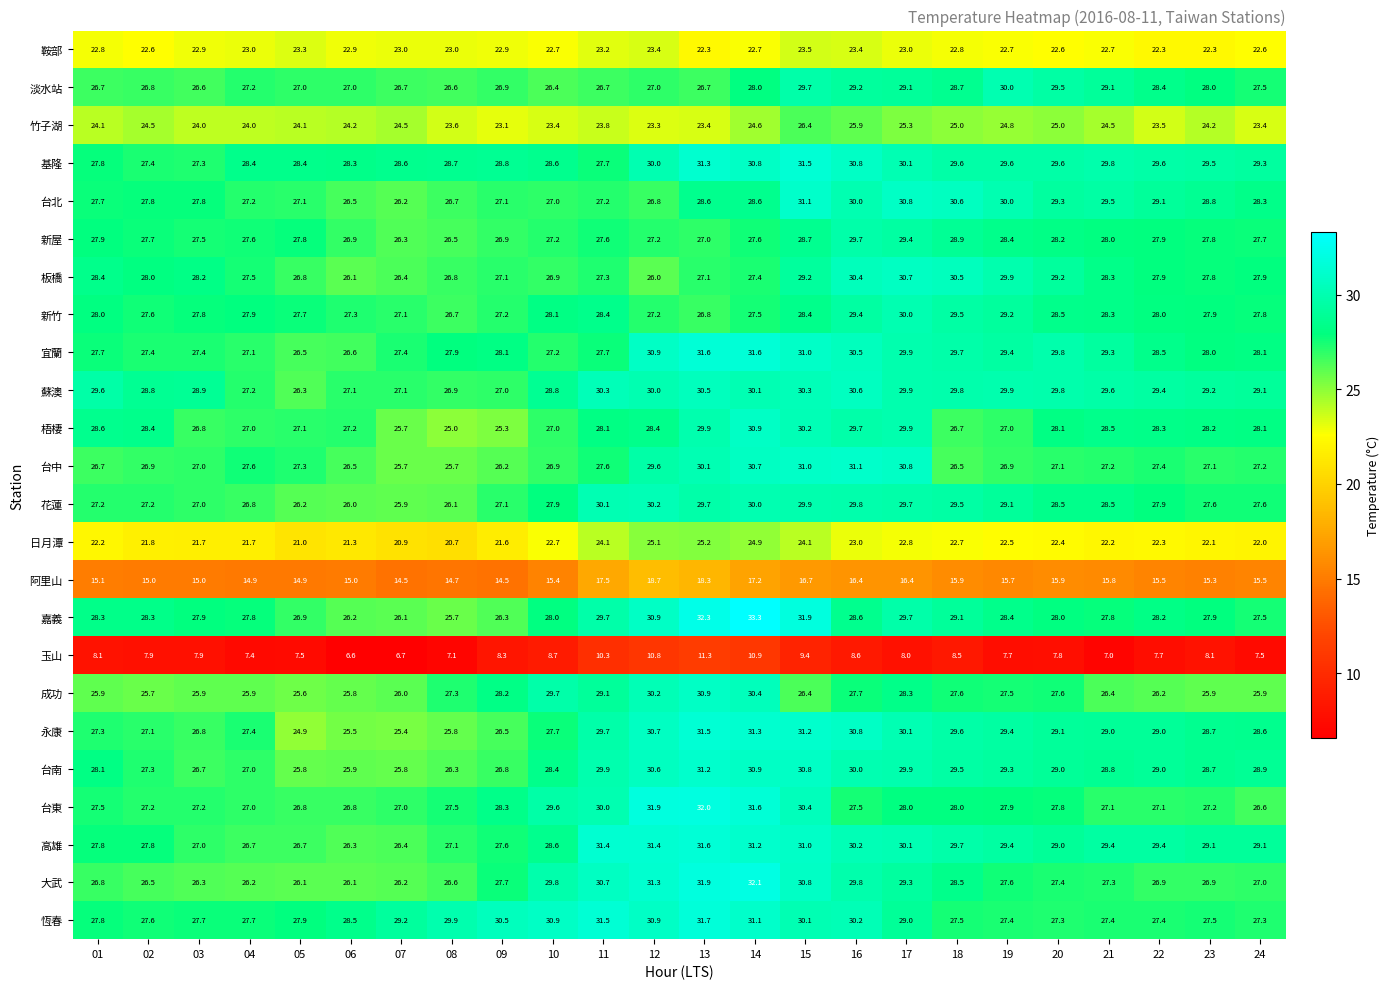

At which label does 高雄 reach its minimum?

06